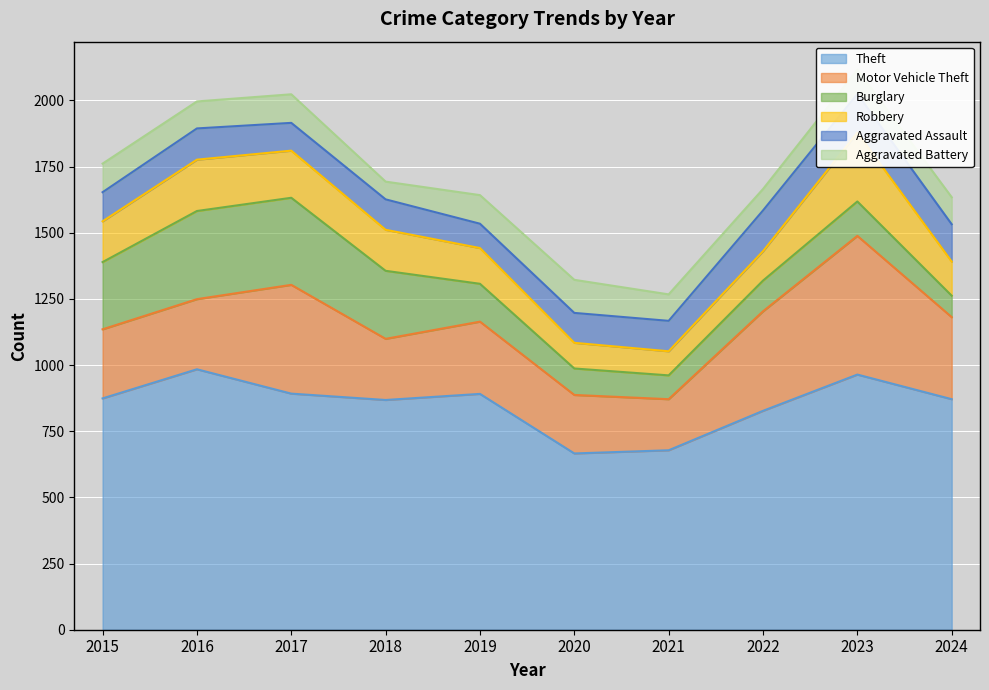

What is the spread (max minus min) of values at 2017?

787